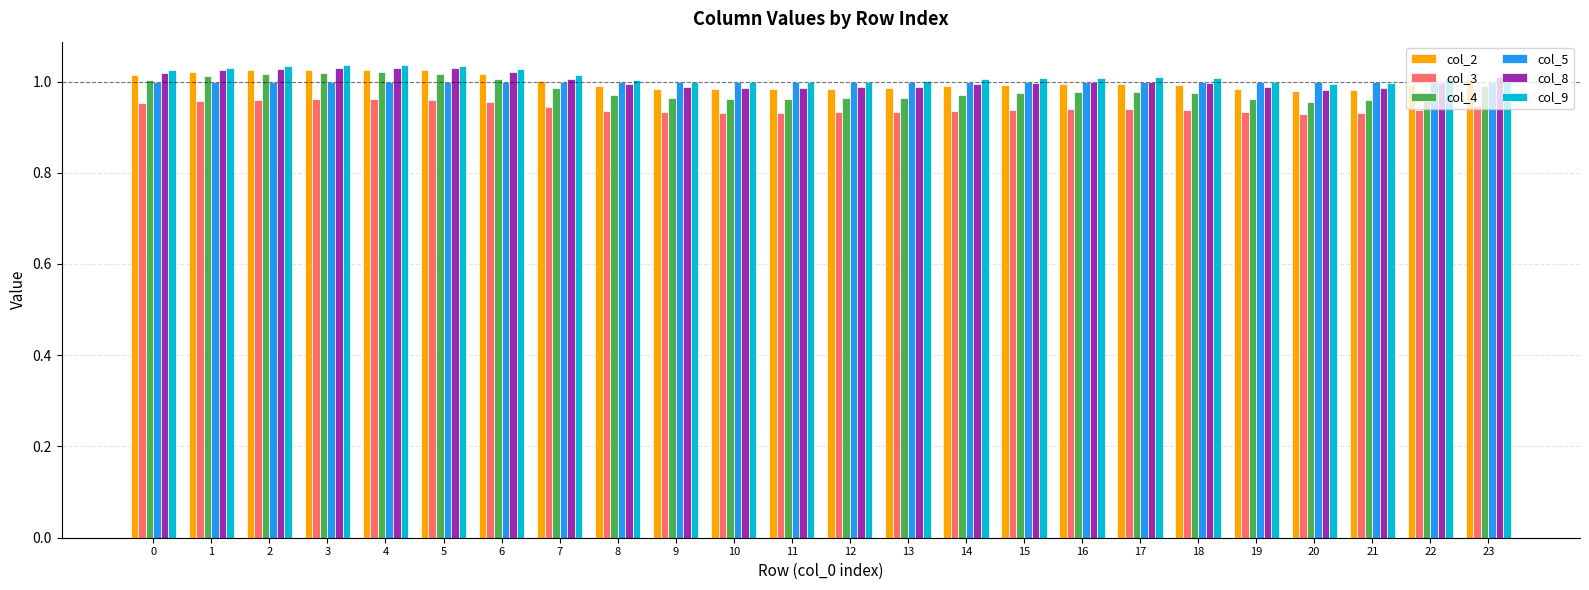

How many groups of bars are there?

24